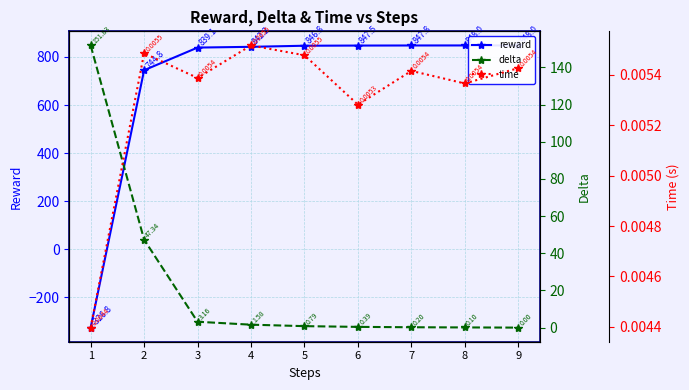

Which series has the largest total across all categories?

reward